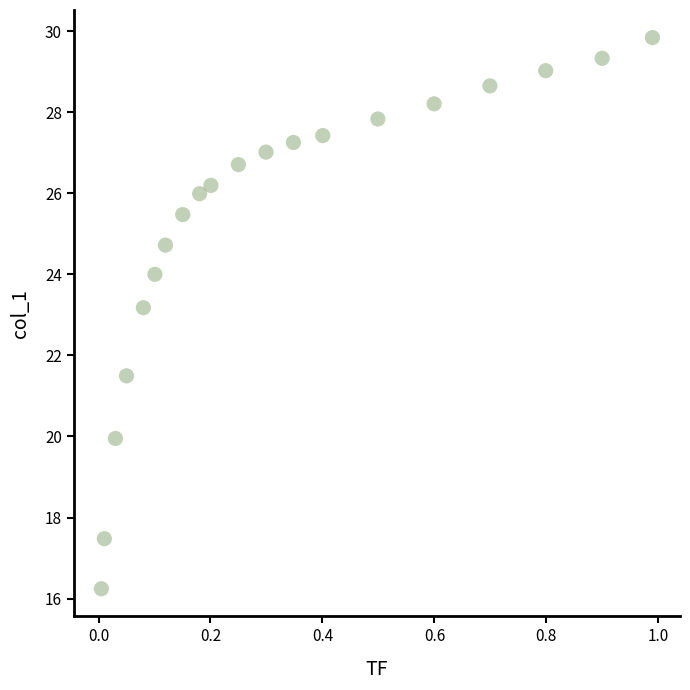

What is the range of X values (max minus min)?

1.0